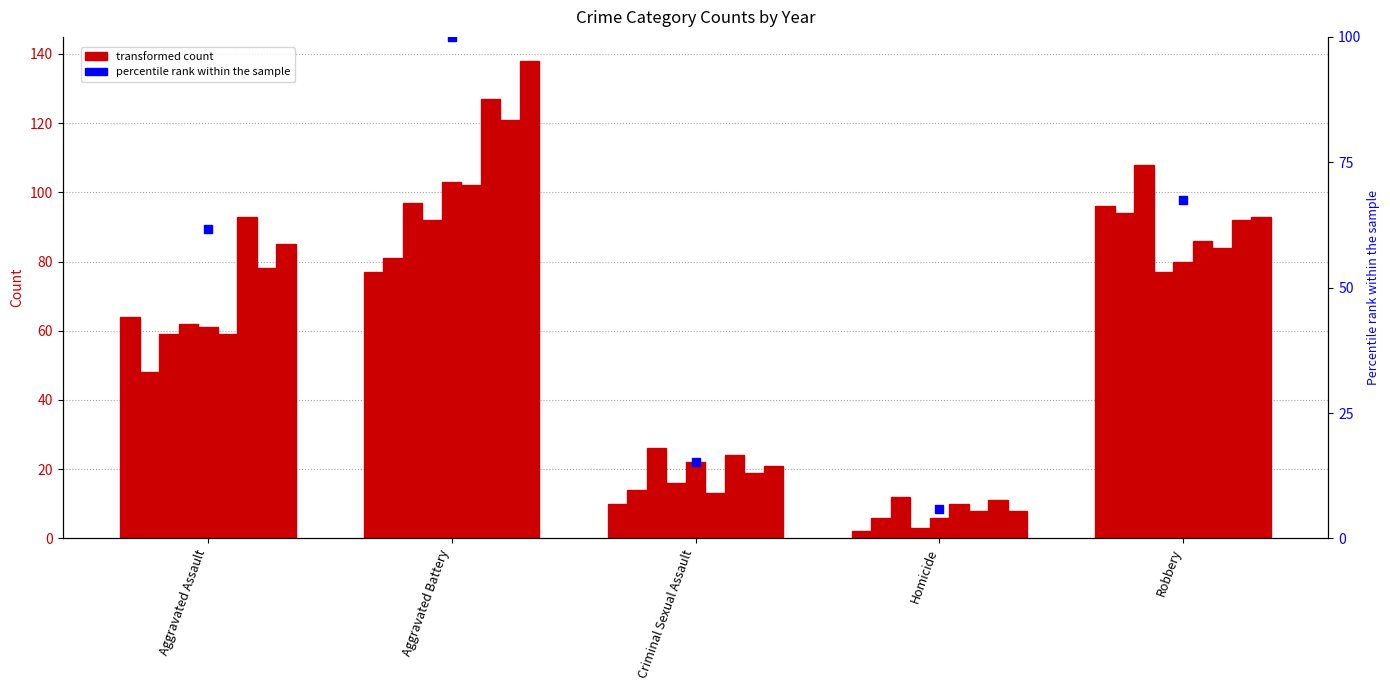

What is the ratio of the value at Aggravated Assault to the value at Criminal Sexual Assault?

4.0